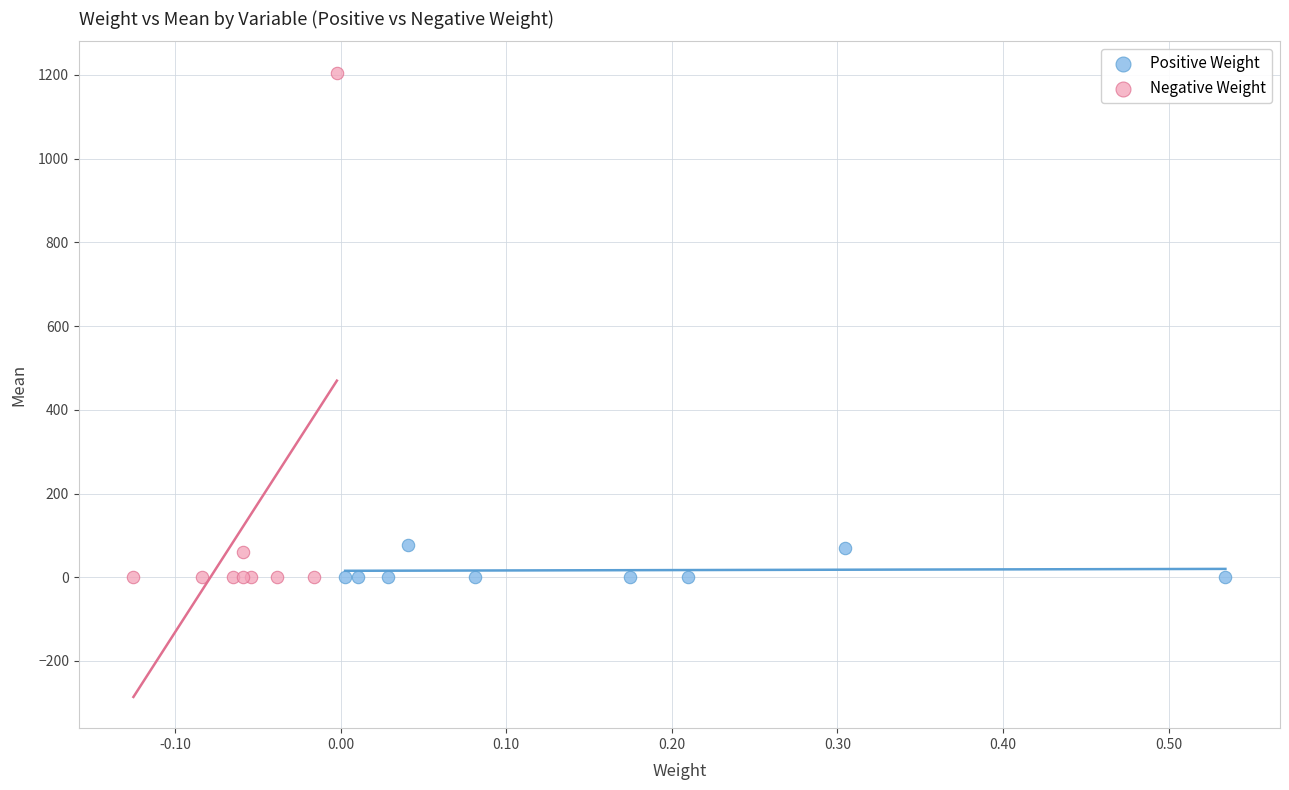

Which series has the largest Y range (max minus min)?

Negative Weight